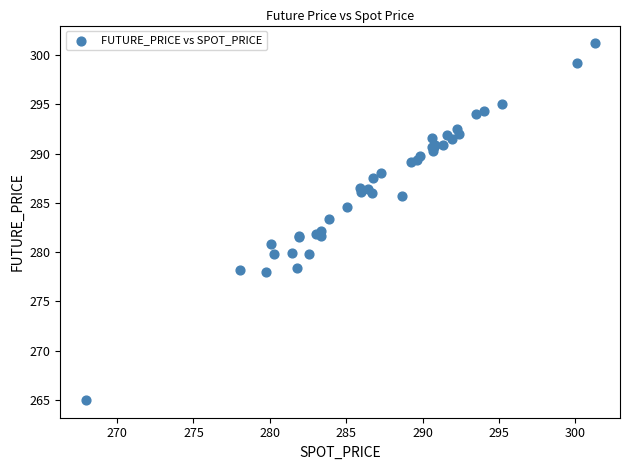

What Y value in the scatter plot is closest to 283?

283.4